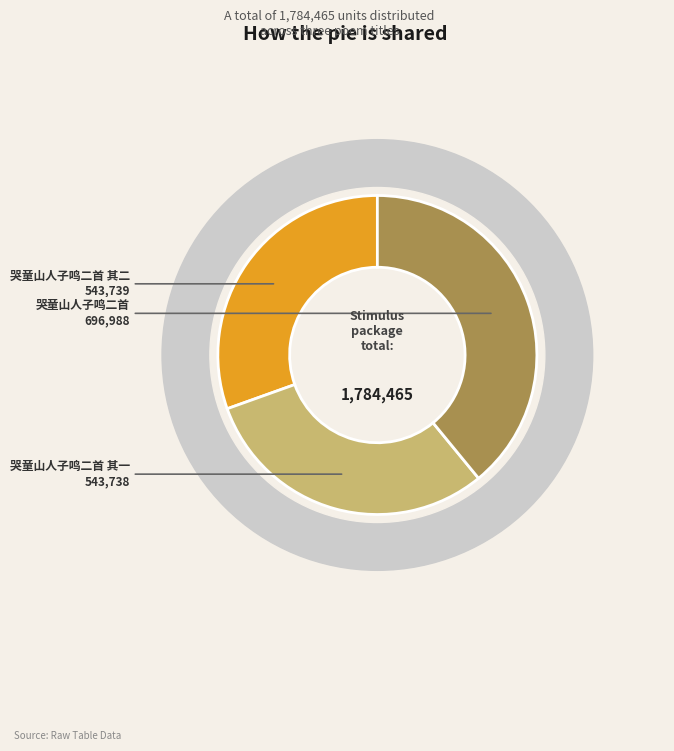

What percentage is the 哭童山人子鸣二首 slice, to the nearest percent?

39%